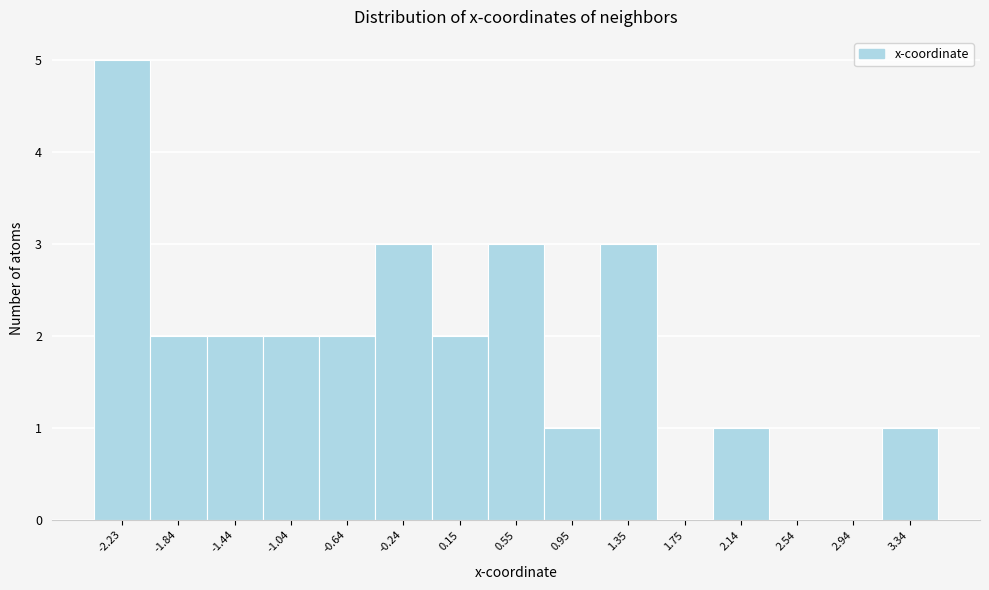

Over which range of the x-axis is the bar tallest?

-2.45 to -2.05